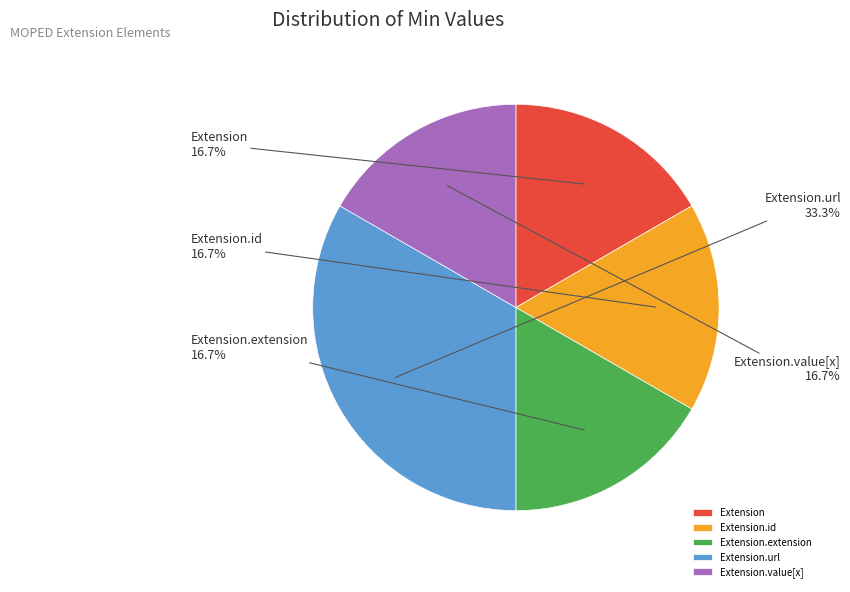

What portion of the pie excludes Extension?

83.3%